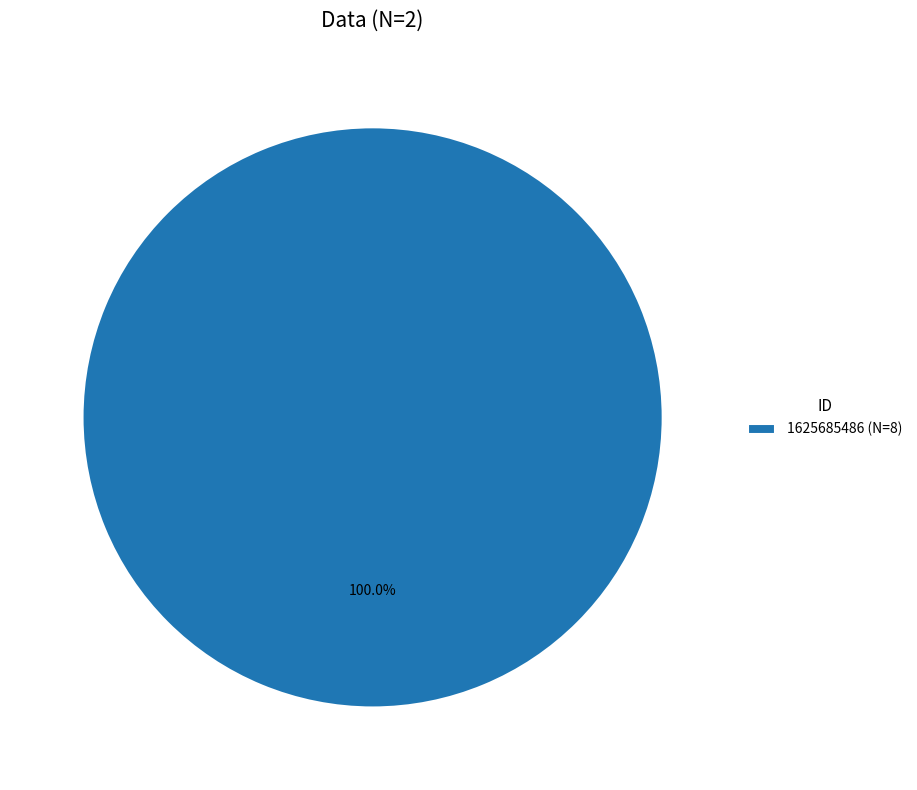

Rank the categories by value from lowest to highest.

1625685486 (N=8)